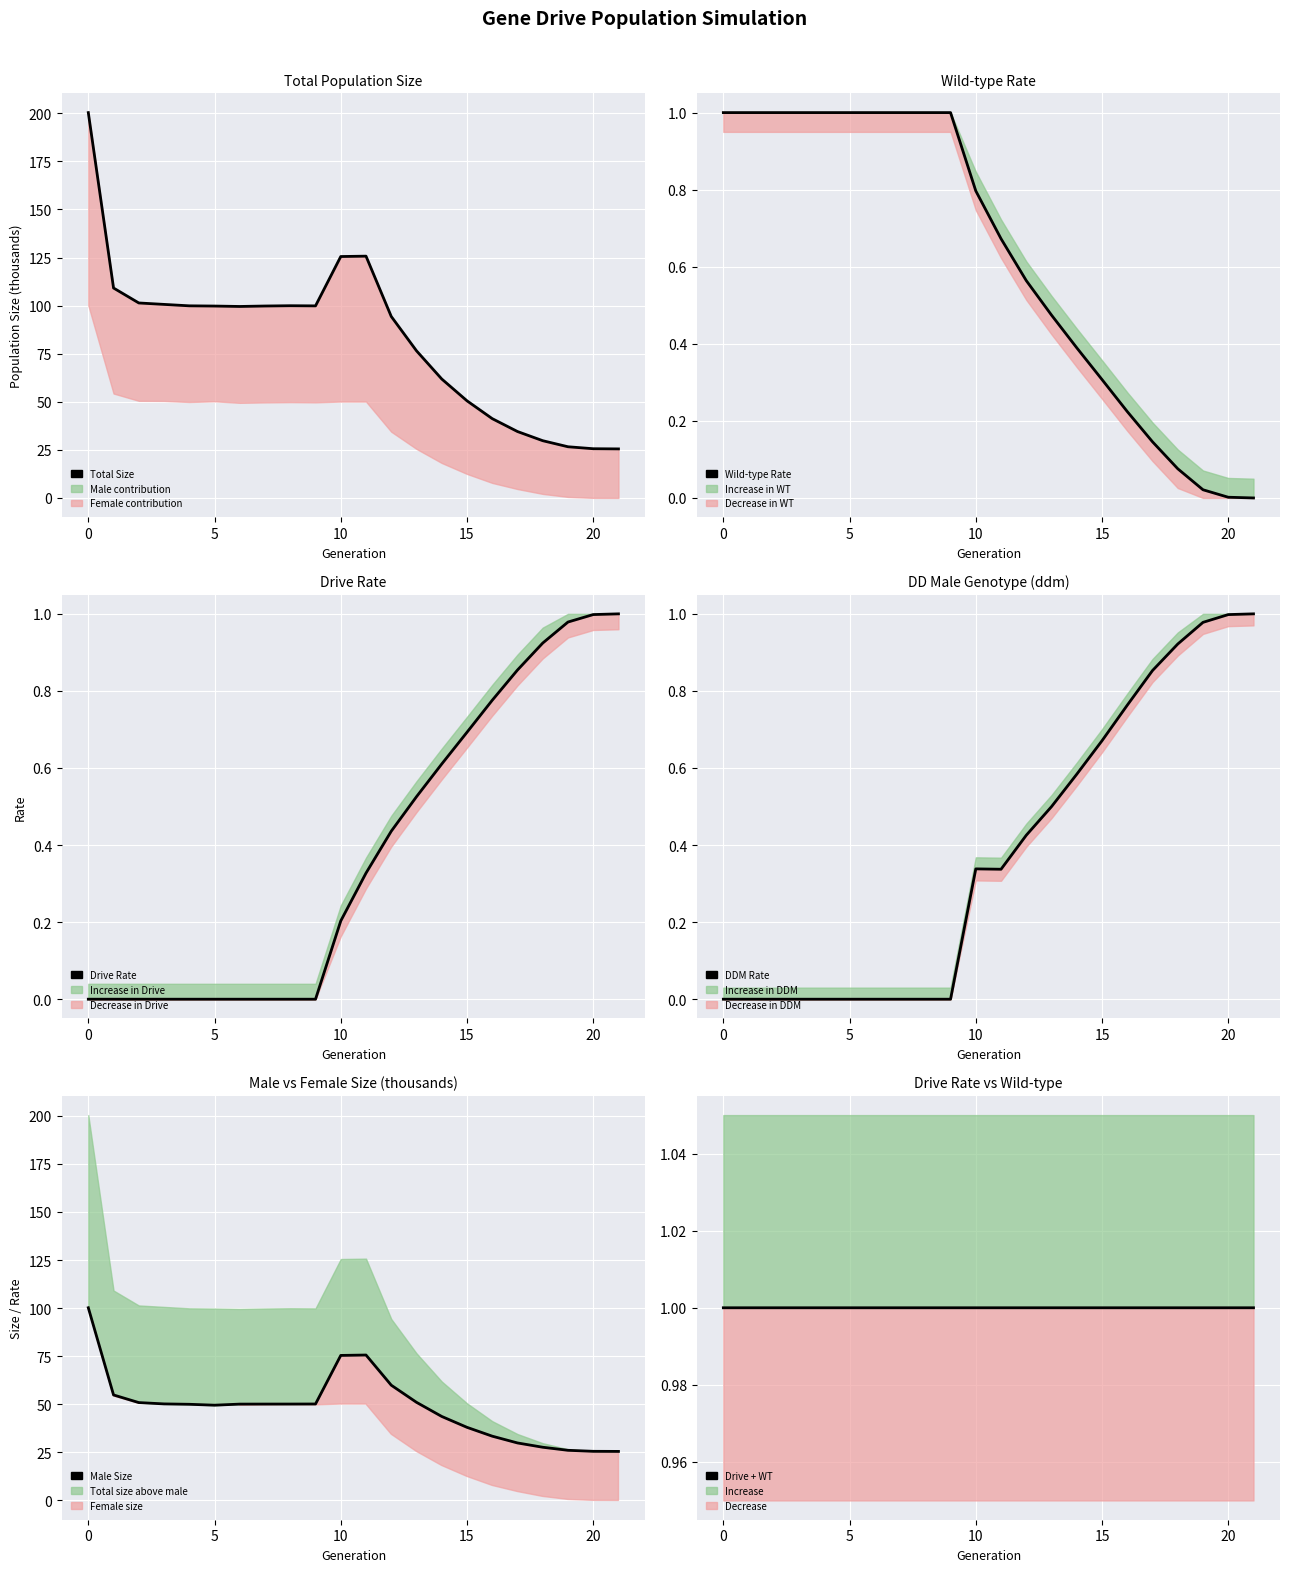

What is the difference between the second highest and minimum values in the DDM Rate series?

1.0